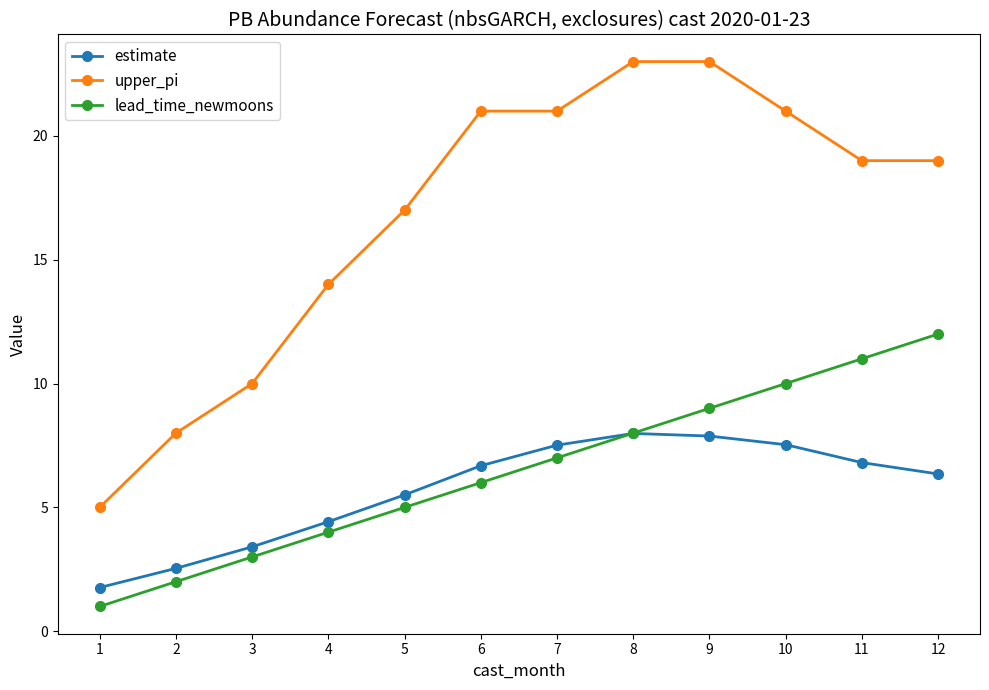

True or false: estimate has more than 2 interior local peaks.

False